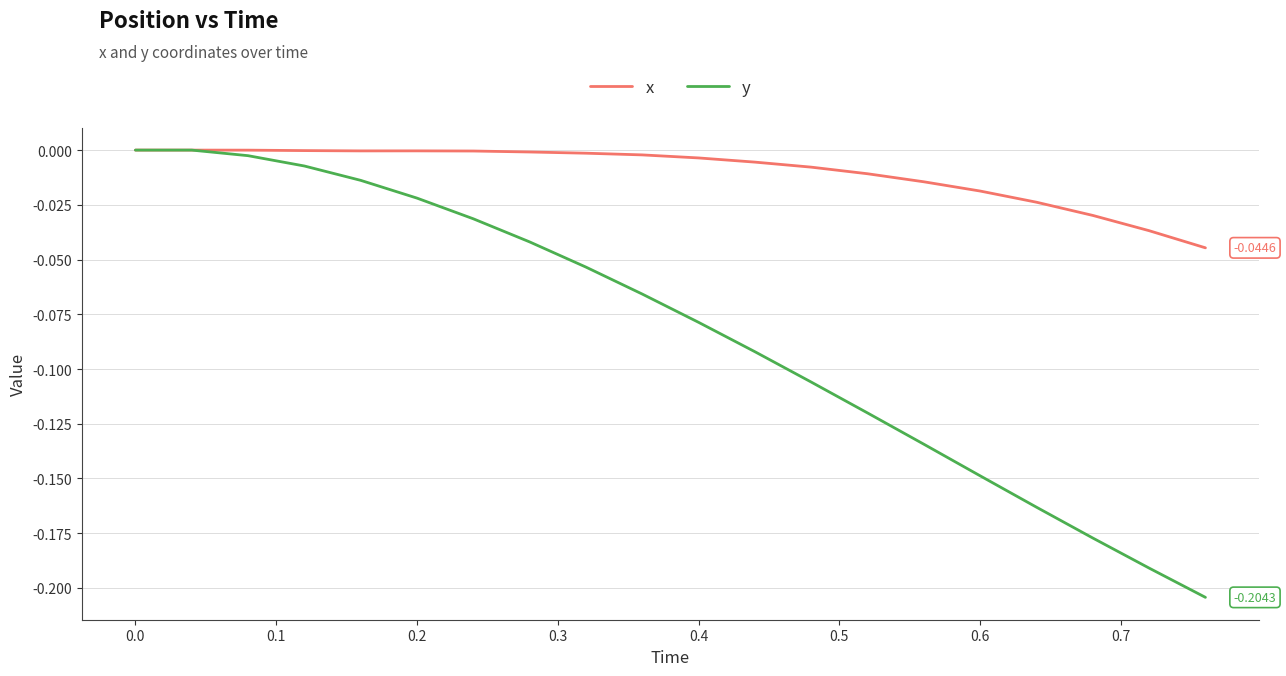

Which series has the largest total across all categories?

x